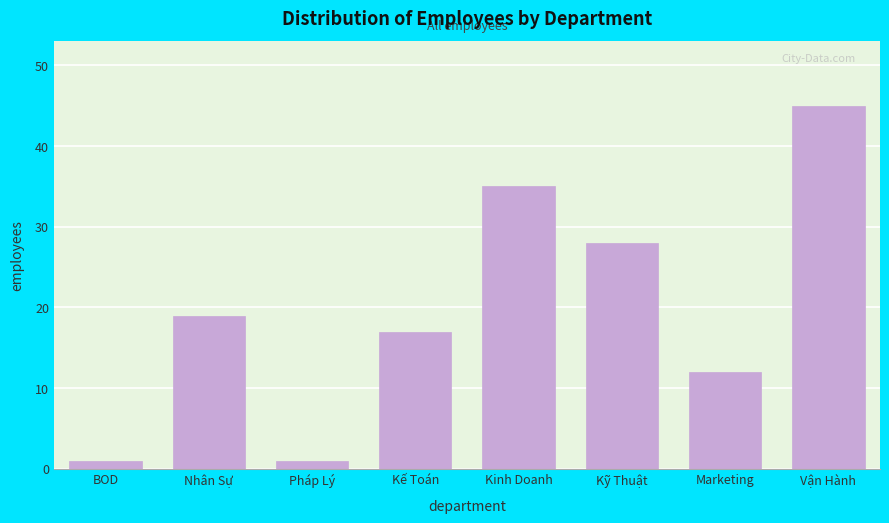

Reading left to right, transcribe all the data shown in this chart.

1	19	1	17	35	28	12	45